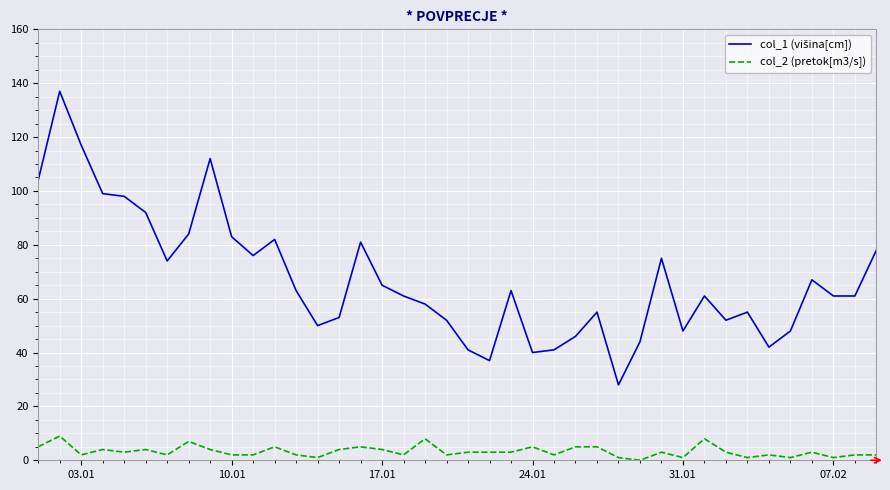

How many lines are shown in the chart?

2